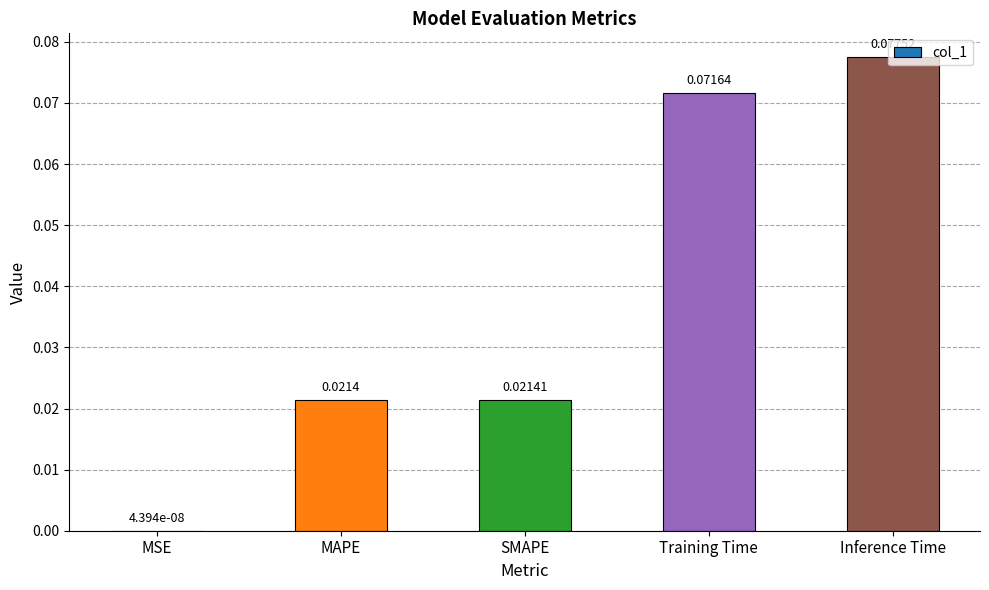

Which label corresponds to the largest value in the chart?

Inference Time